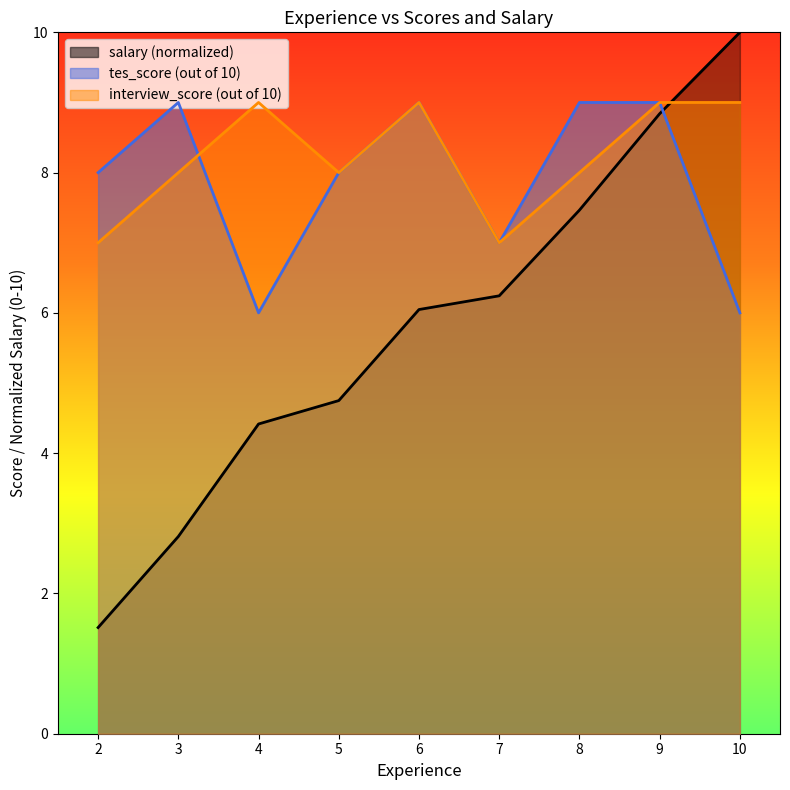

What is the total value across all series at 6?

24.0